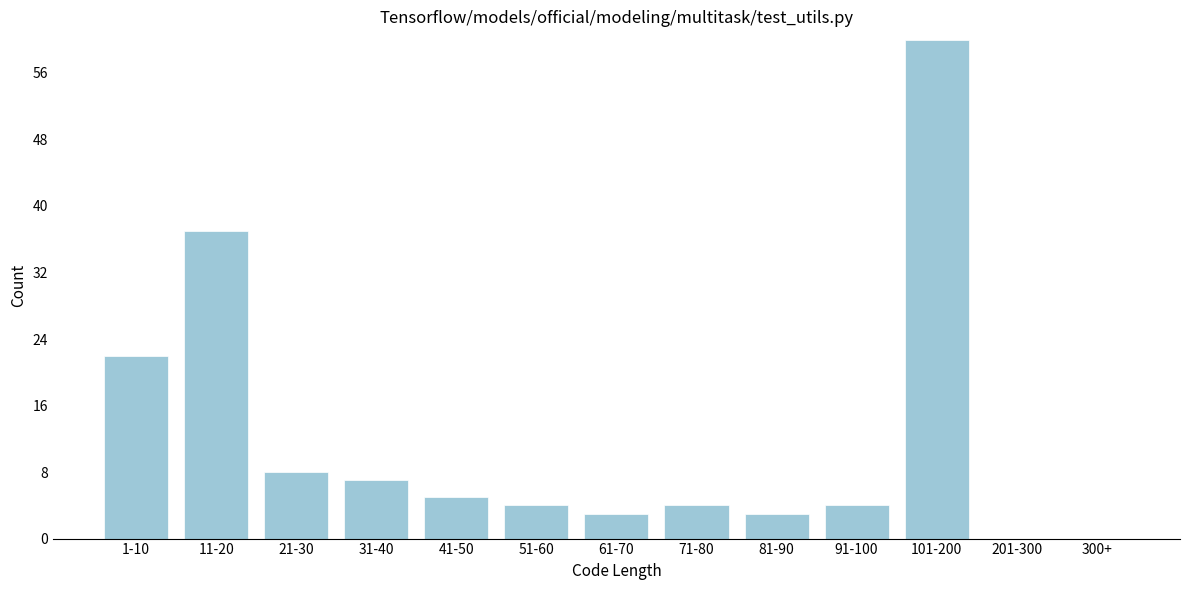

Reading left to right, transcribe all the data shown in this chart.

1-10=22	11-20=37	21-30=8	31-40=7	41-50=5	51-60=4	61-70=3	71-80=4	81-90=3	91-100=4	101-200=60	201-300=0	300+=0